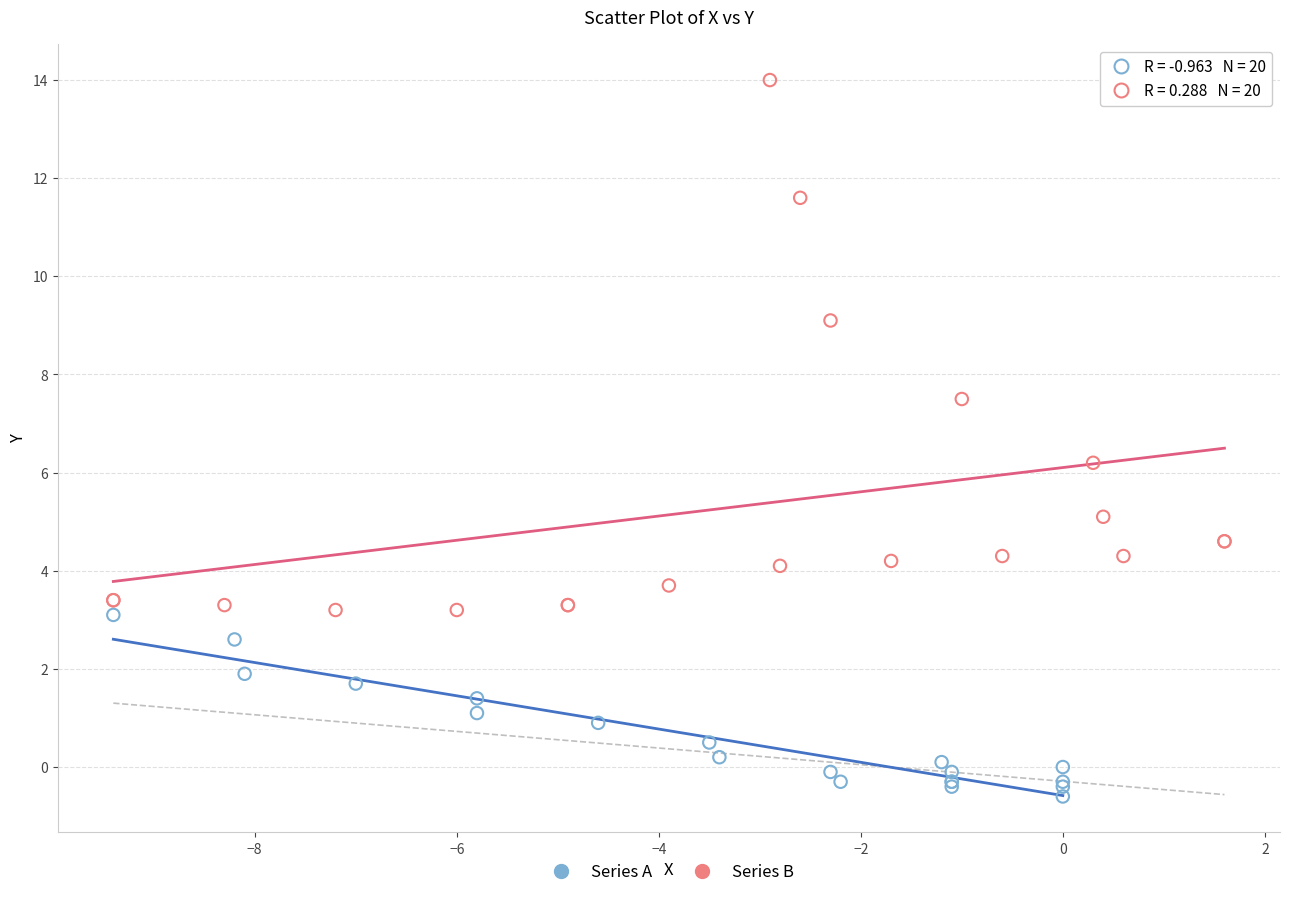

Which series has the widest spread of Y values?

Series B